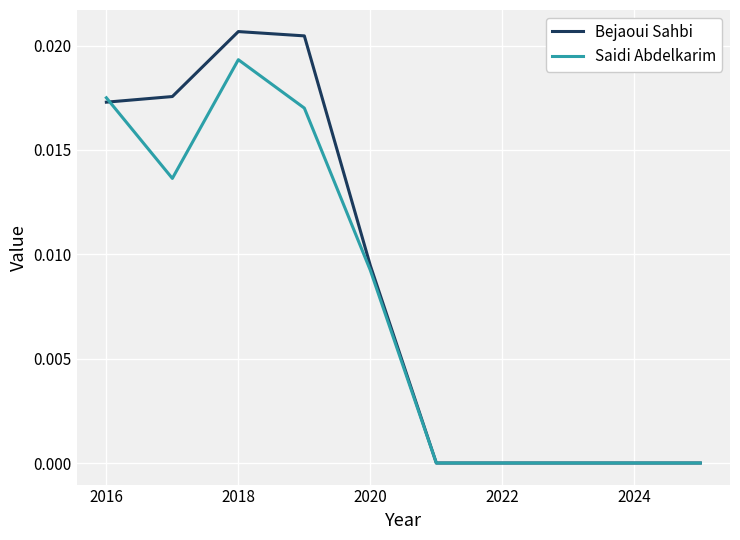

Which series has the largest range (max minus min)?

Bejaoui Sahbi